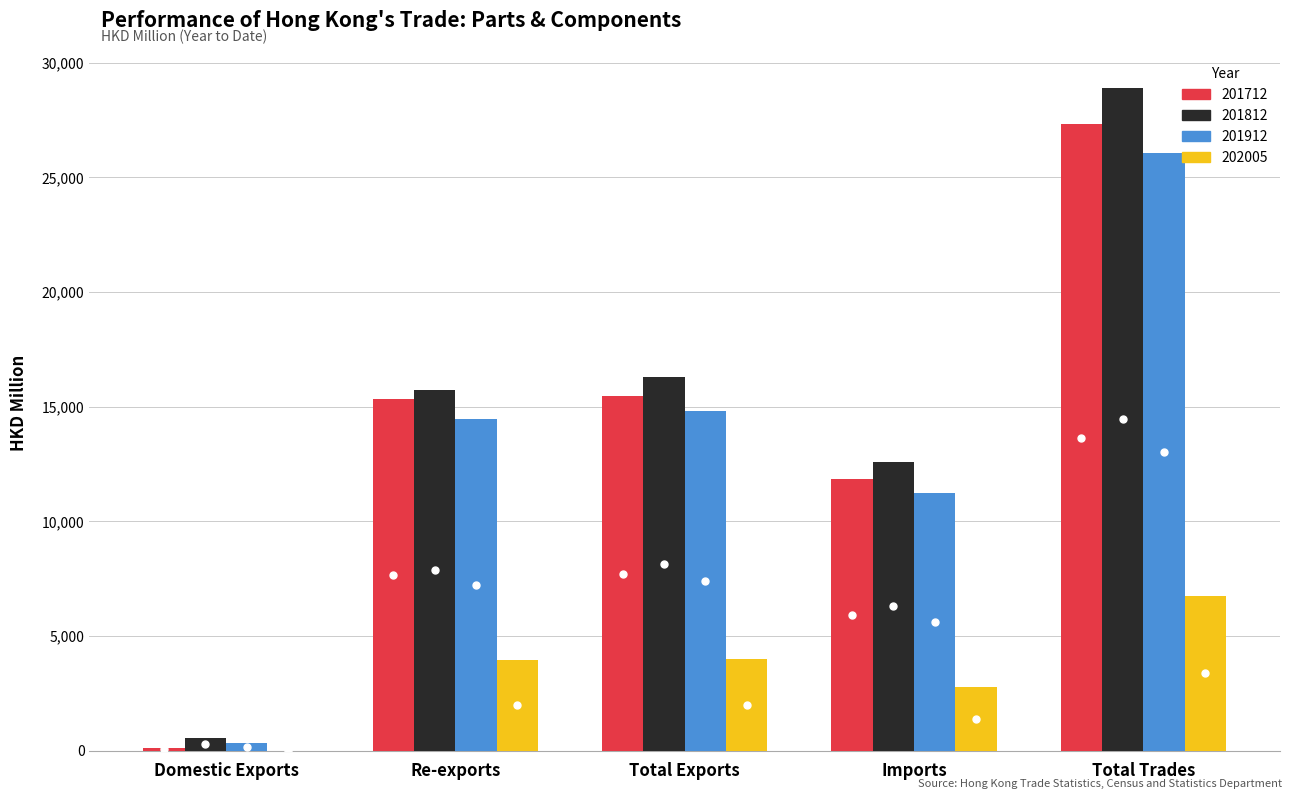

The value of 201912 at Total Exports is 14804.0. True or false?

True